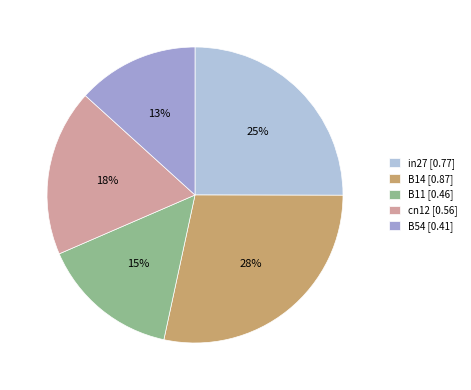

True or false: B11 accounts for 30% of the total.

False